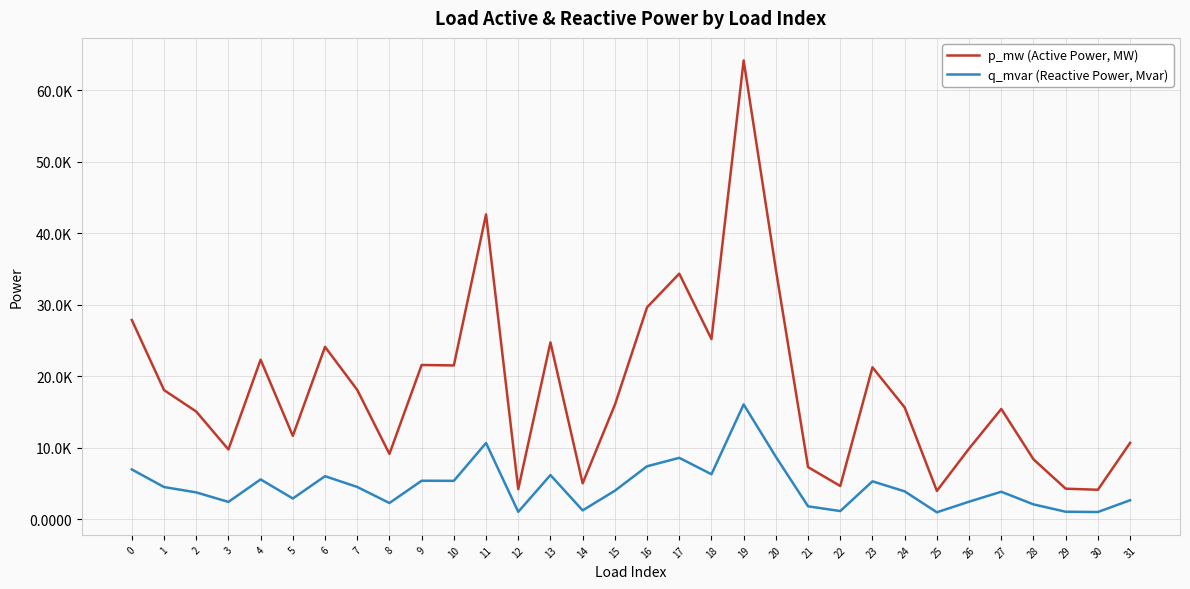

Which series has the largest total across all categories?

p_mw (Active Power, MW)